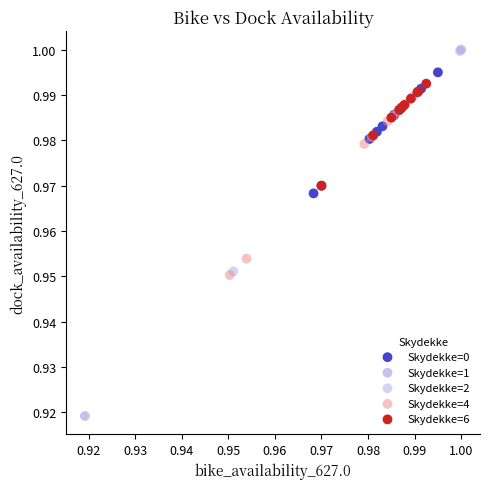

Which series contains the lowest Y value?

Skydekke=1